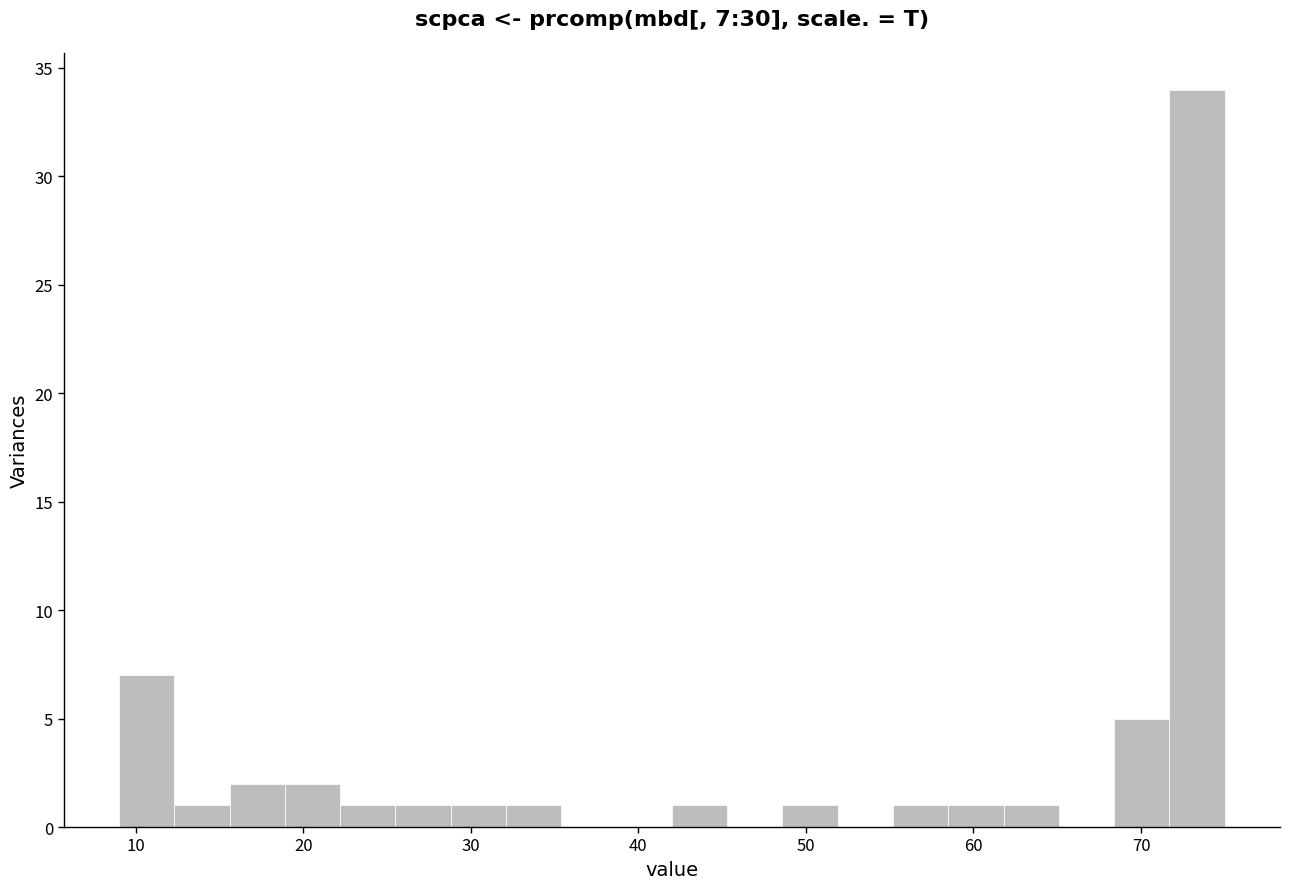

Read against the x-axis, roughly where is the centre of the tallest bar?

73